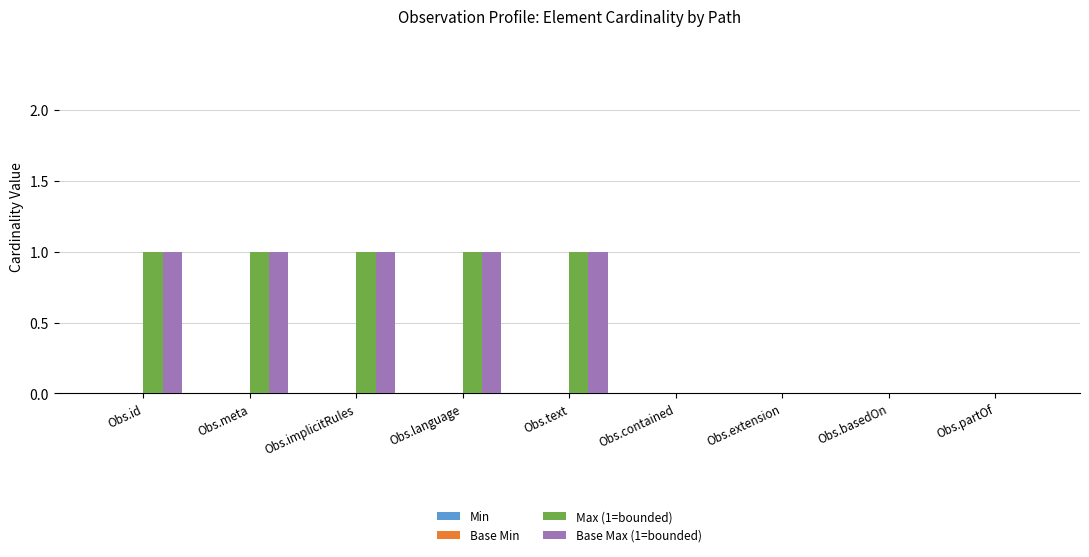

What is the difference between the Base Max (1=bounded) values at Obs.basedOn and Obs.text?

1